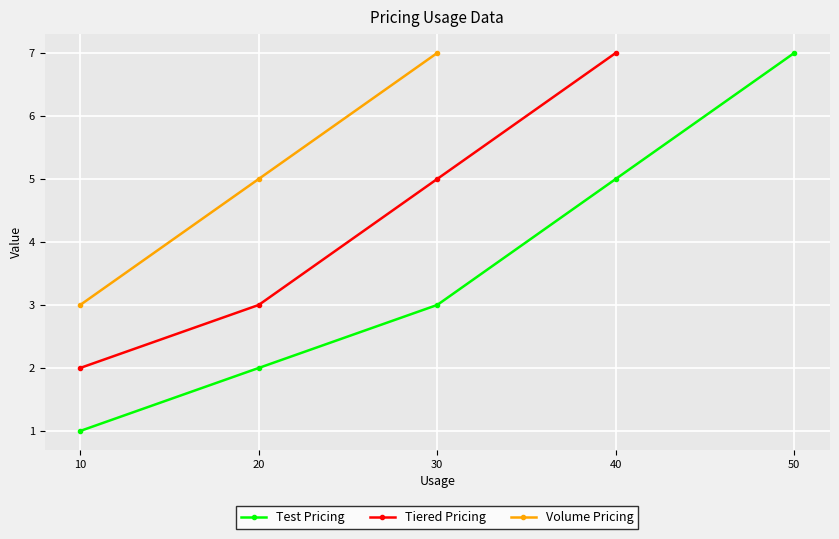

True or false: Tiered Pricing and Volume Pricing intersect in this chart.

False